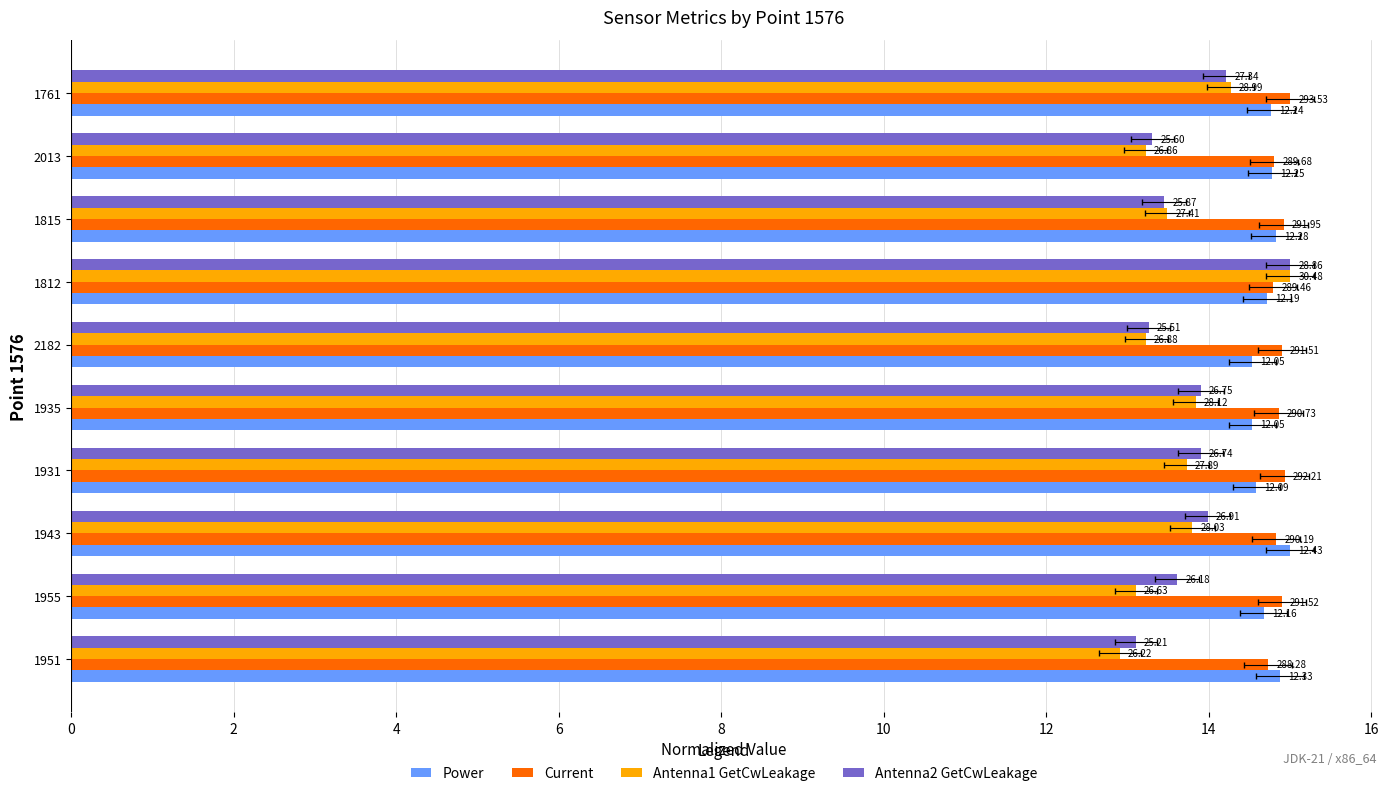

What are all the series names shown in the legend?

Power, Current, Antenna1 GetCwLeakage, Antenna2 GetCwLeakage